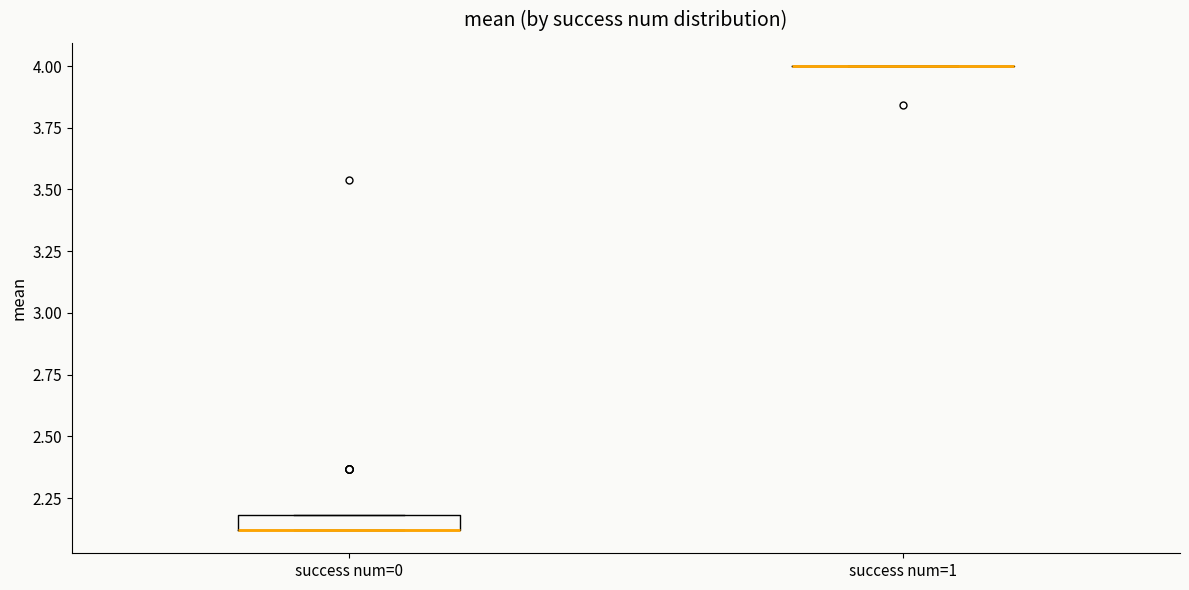

Which box is the tallest, from its lower edge to its upper edge?

success num=0